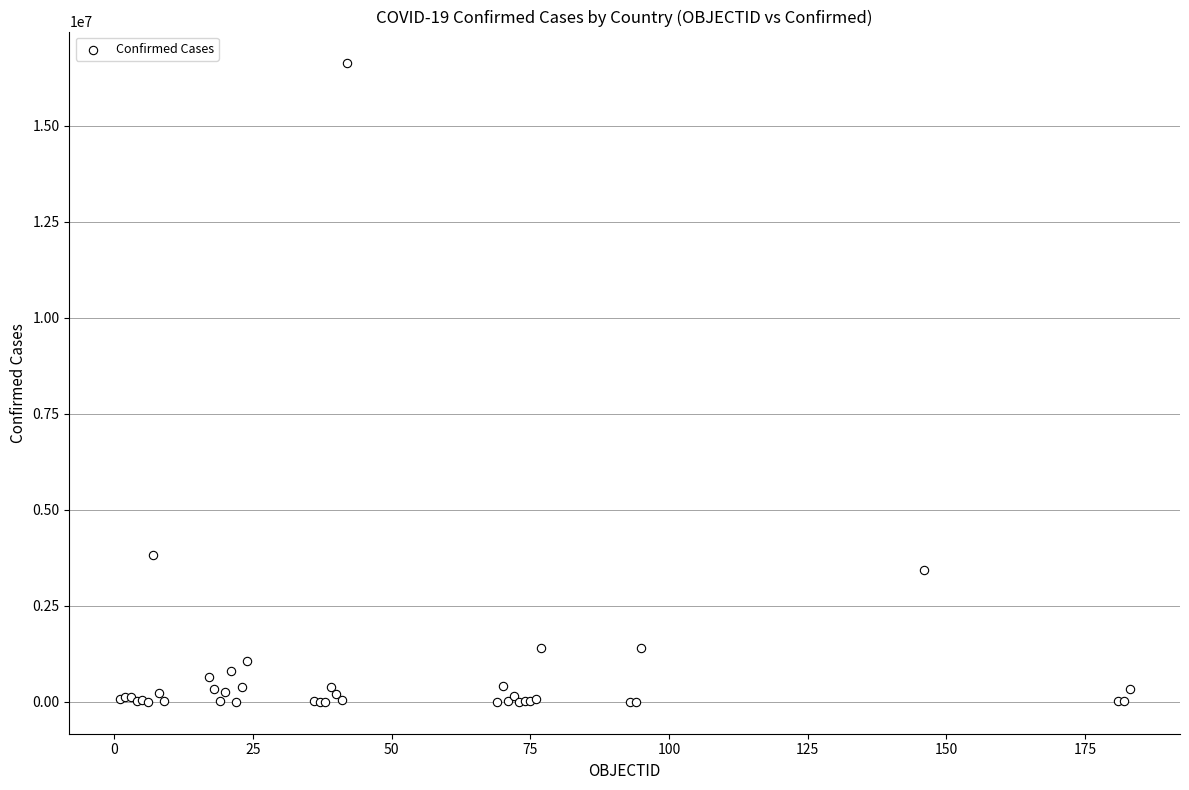

What Y value in the scatter plot is closest to 8312362?

3817139